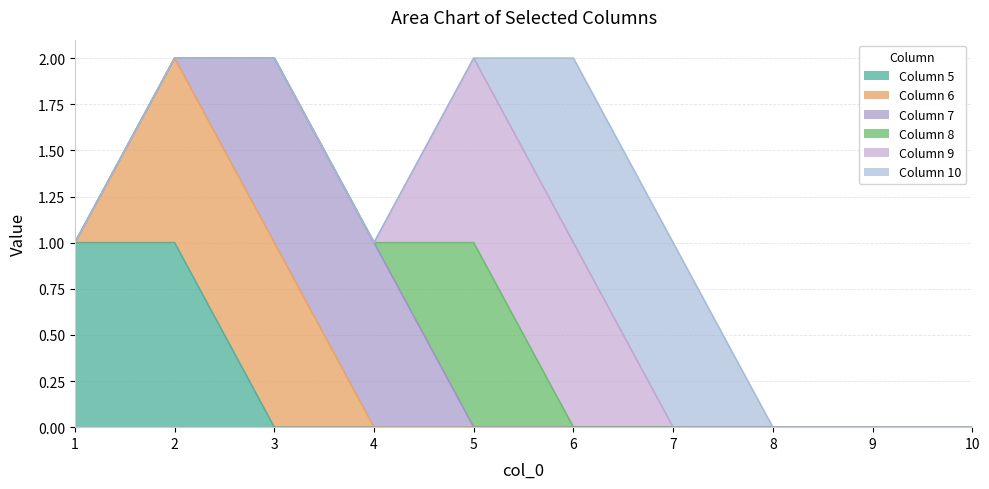

The value of Column 5 at 2 is 0. True or false?

False